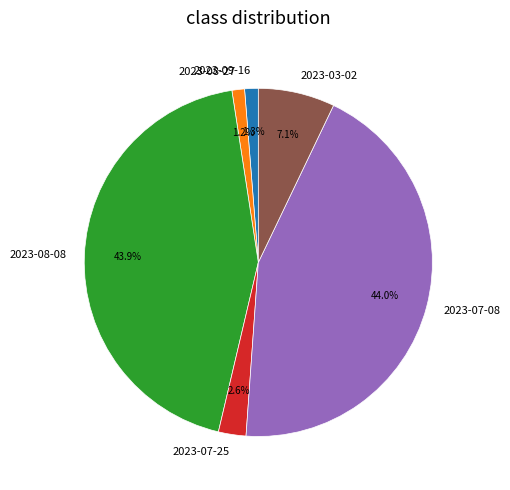

Which has a higher value, 2023-09-16 or 2023-07-25?

2023-07-25